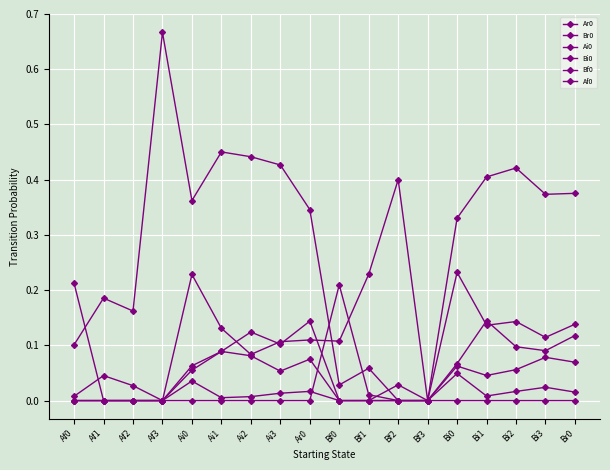

What is the difference between the second highest and minimum values in the Af0 series?

0.1